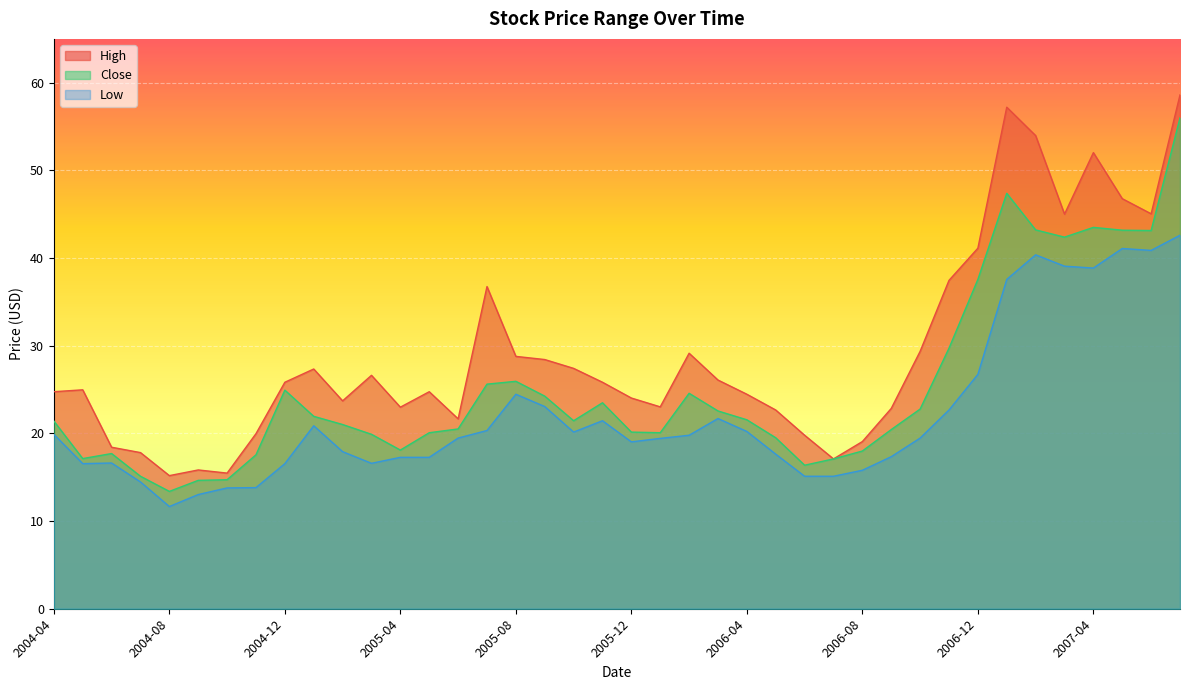

Which has a higher value, 2006-05 or 2005-02?

2005-02